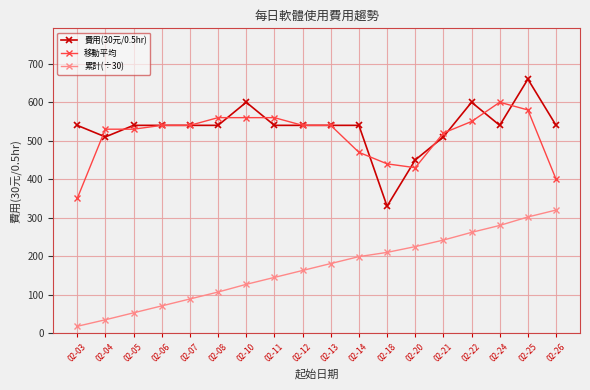

True or false: 移動平均 and 累計(÷30) cross at least once.

False